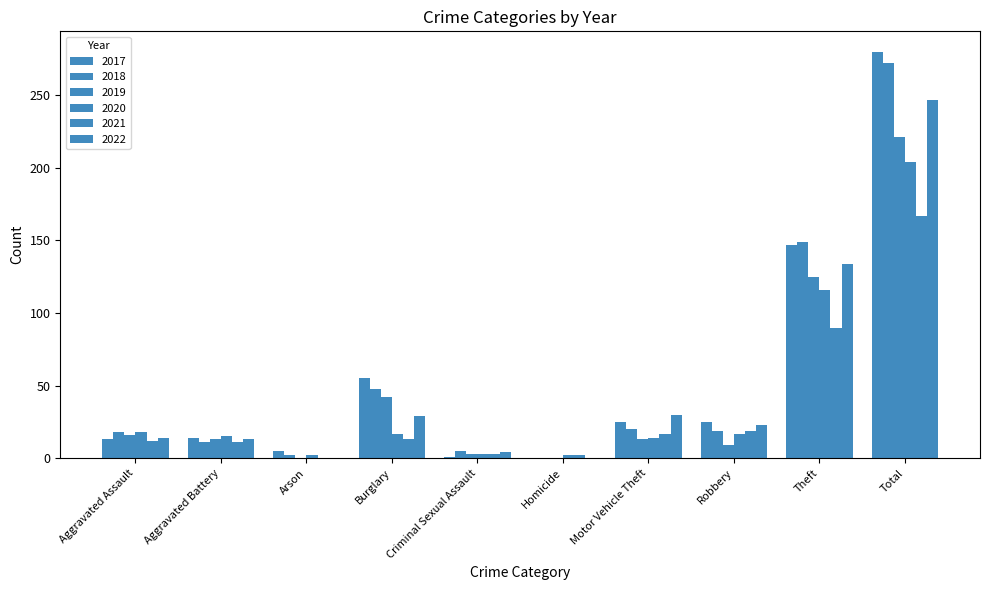

Which series has the widest spread of values?

2017